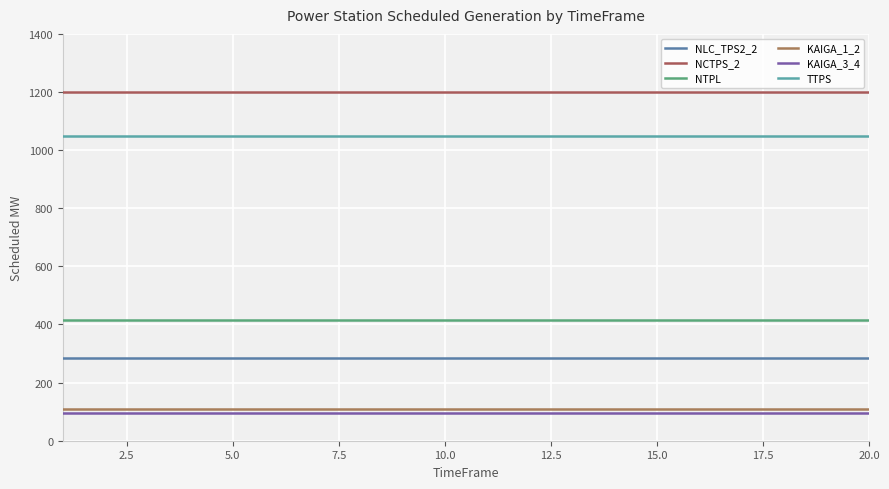

What is the sum of all KAIGA_1_2 values?

2160